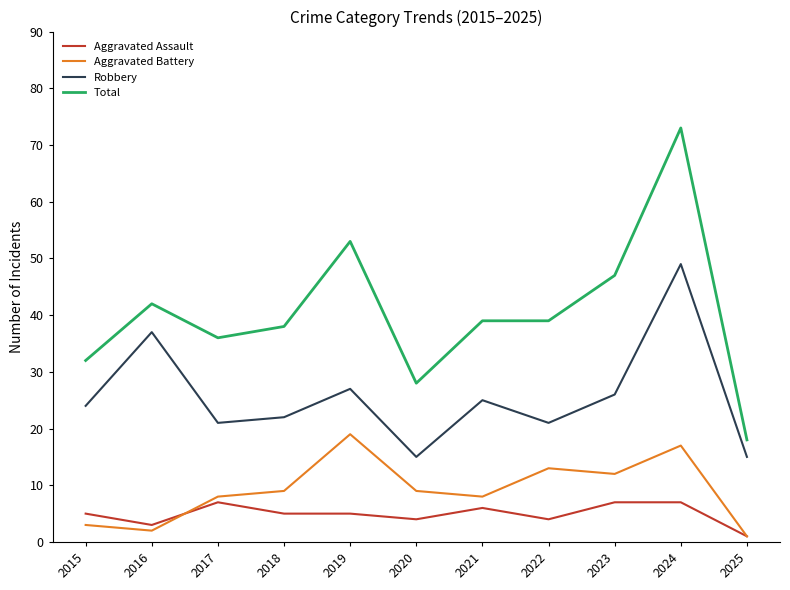

Reading right to left, what are all the values shown in this chart?

Aggravated Assault: 1	7	7	4	6	4	5	5	7	3	5
Aggravated Battery: 1	17	12	13	8	9	19	9	8	2	3
Robbery: 15	49	26	21	25	15	27	22	21	37	24
Total: 18	73	47	39	39	28	53	38	36	42	32